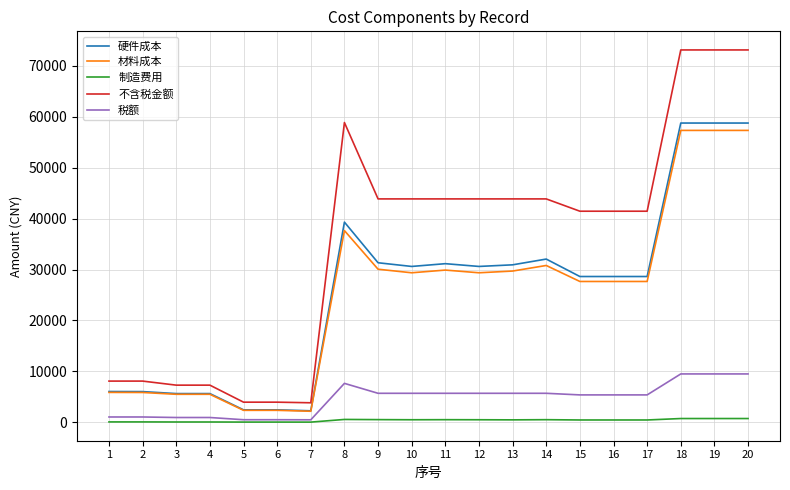

Is the value of 不含税金额 at 16 greater than the value of 材料成本 at 3?

Yes